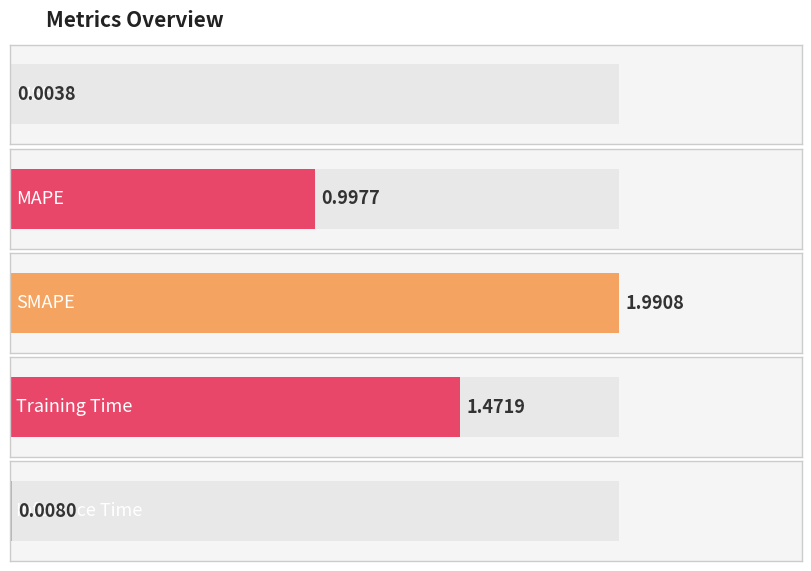

The value at MSE is 0.0. True or false?

False